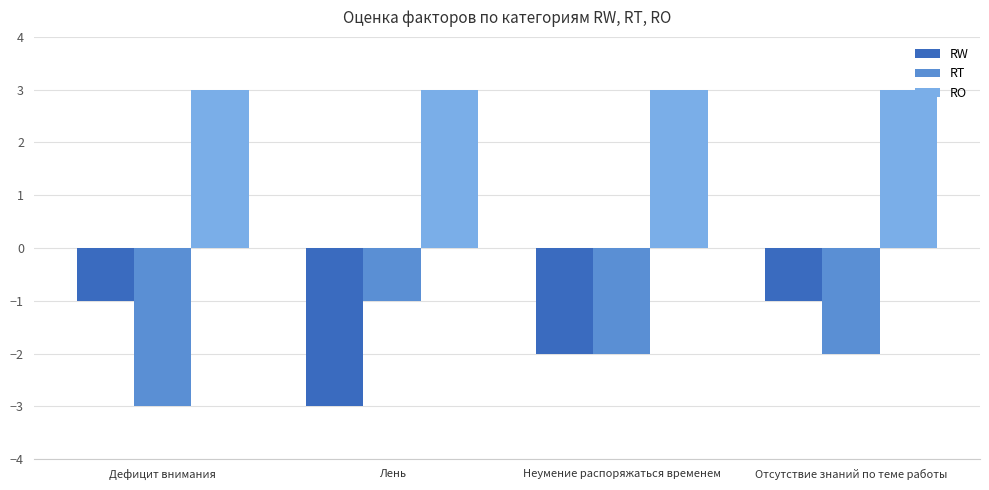

What is the average value of the RT series?

-2